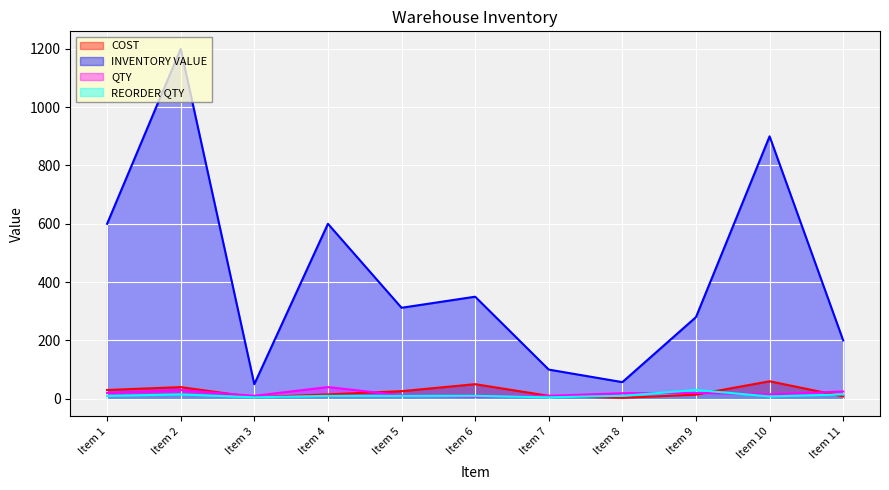

Reading left to right, transcribe all the data shown in this chart.

COST: 30	40	5	15	26	50	10	3	14	60	8
INVENTORY VALUE: 600	1200	50	600	312	350	100	57	280	900	200
QTY: 20	30	10	40	12	7	10	19	20	15	25
REORDER QTY: 10	15	5	10	10	10	5	10	30	8	15